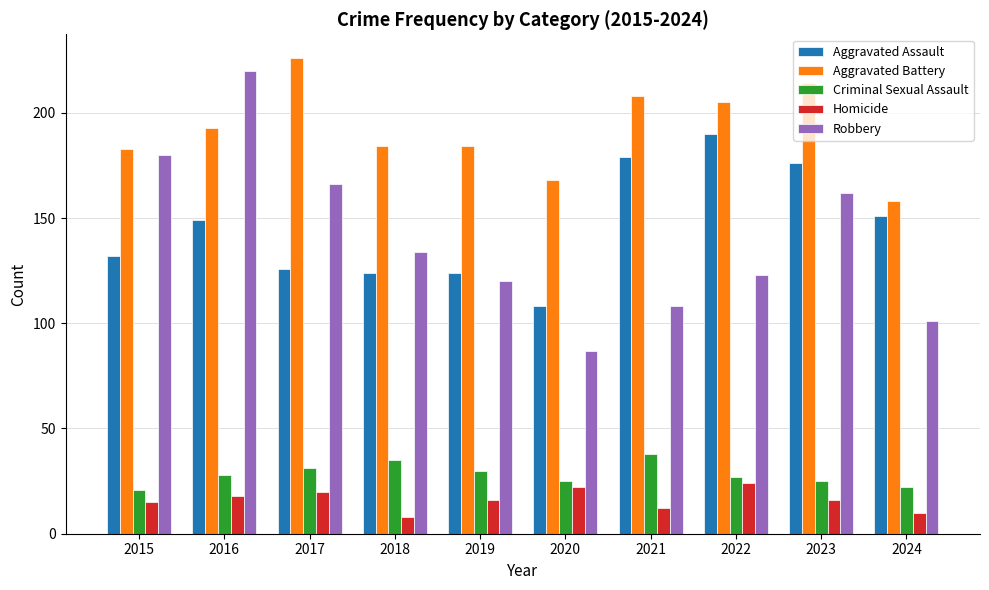

What is the spread (max minus min) of values at 2016?

202